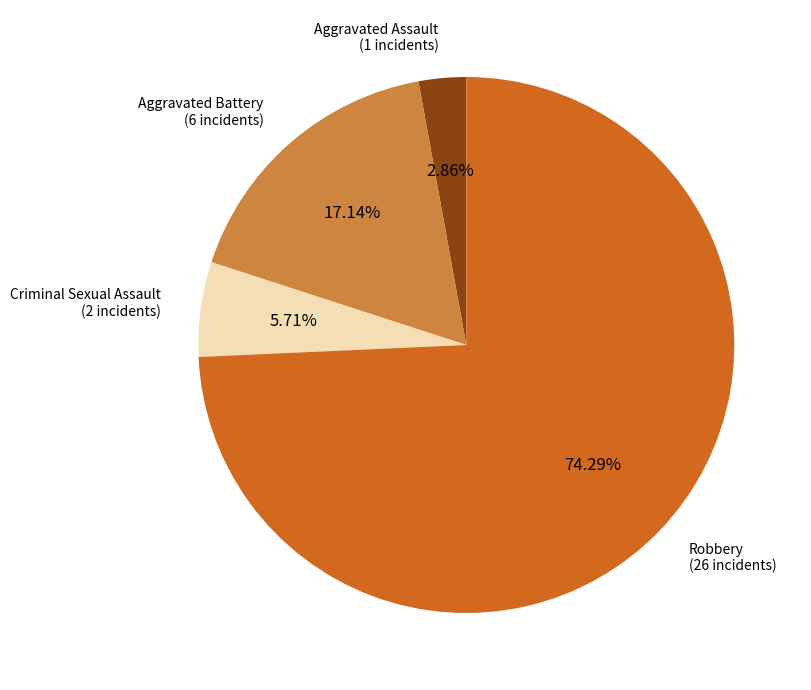

Combined, do Aggravated Battery and Aggravated Assault account for over 50%?

No